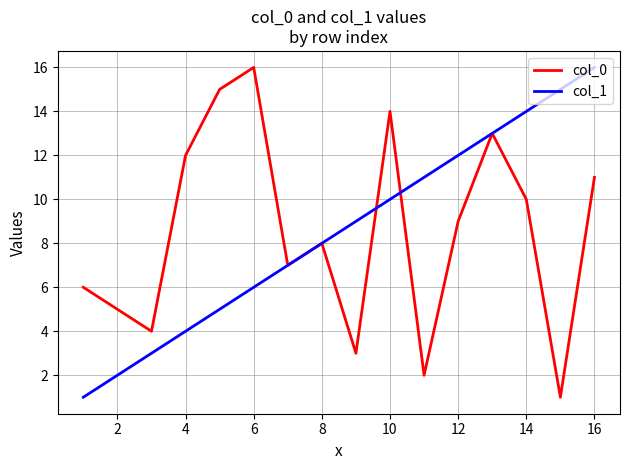

What is the greatest value displayed?

16